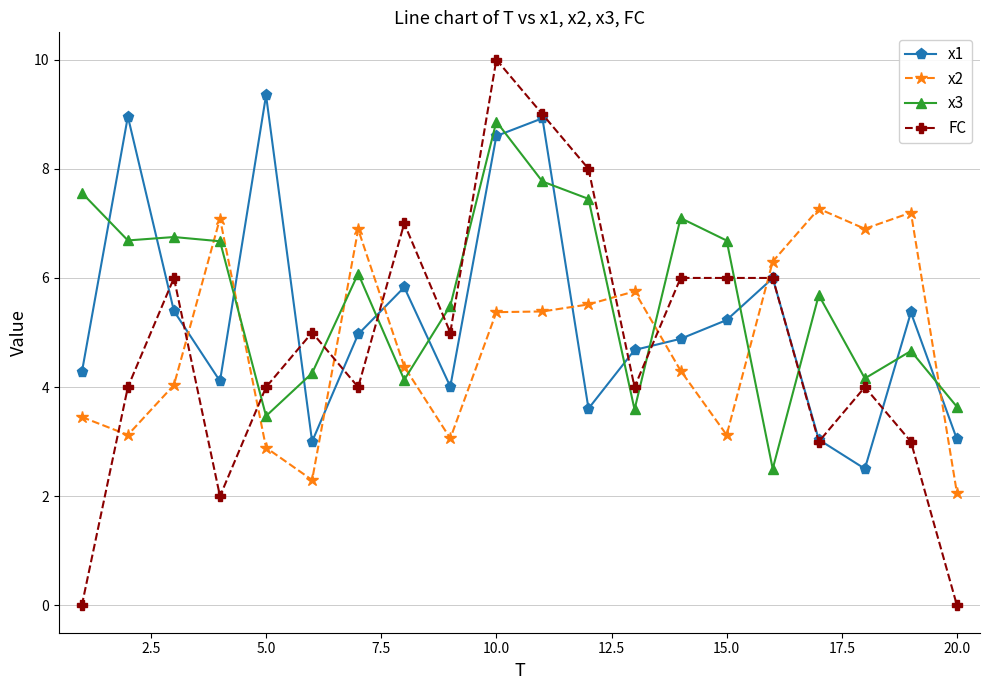

True or false: x3 and FC intersect in this chart.

True